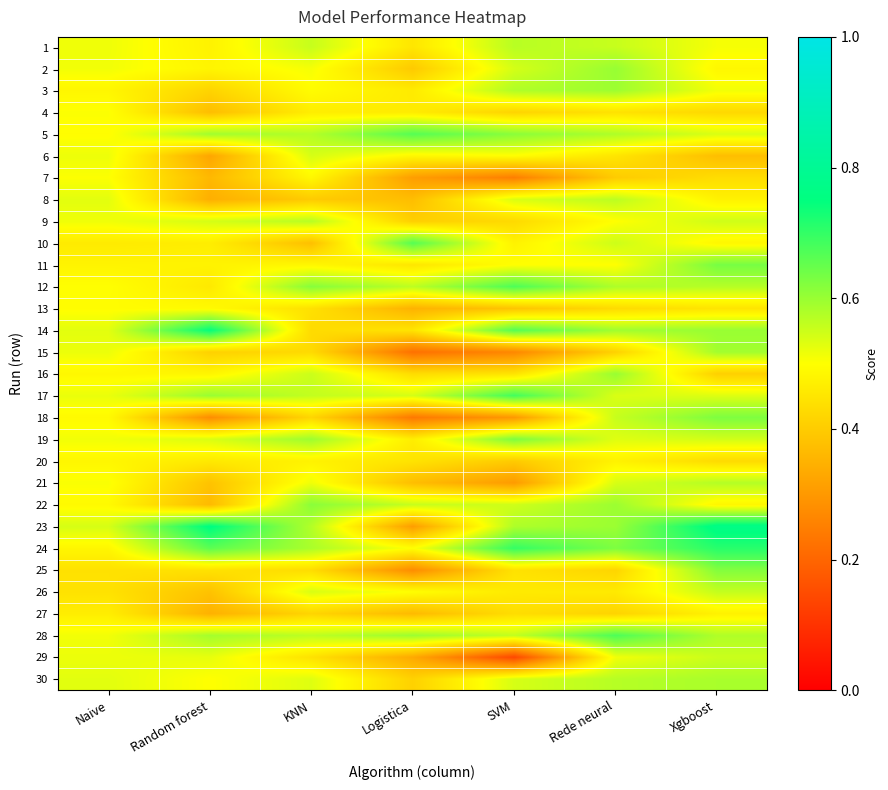

Which label corresponds to the largest value in the chart?

Xgboost